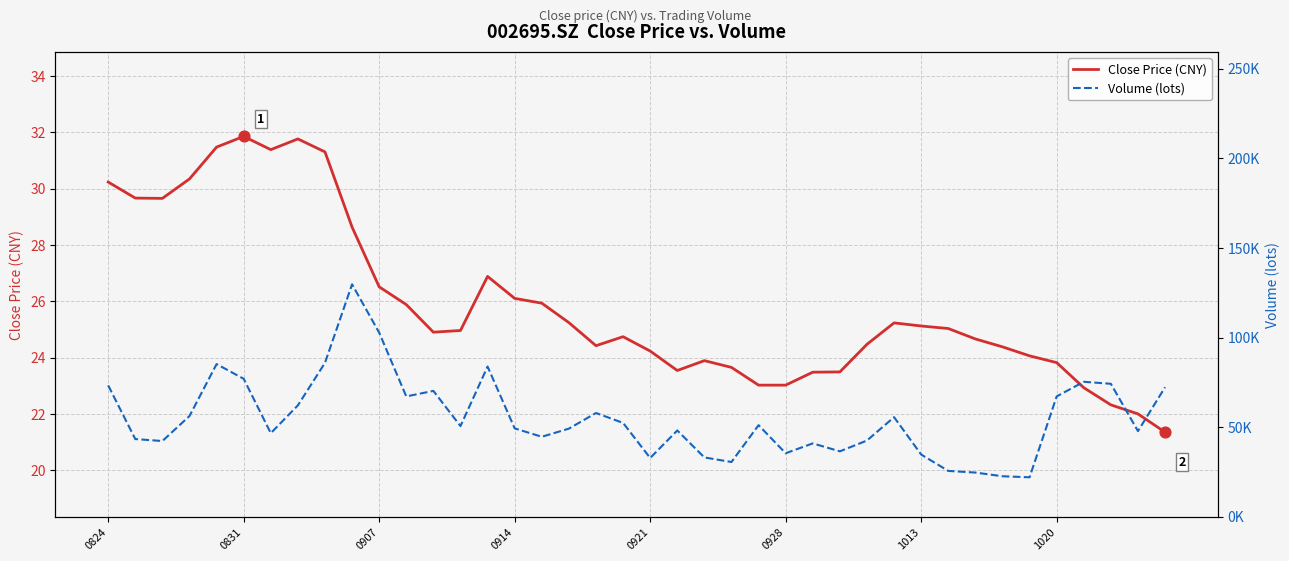

At how many categories does at least one series exceed 47032?

24